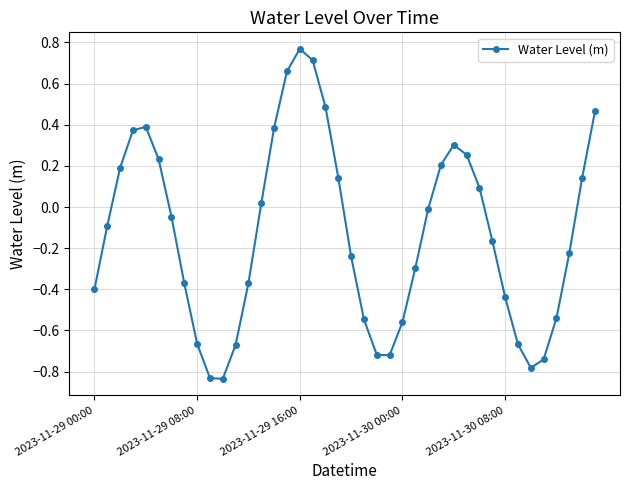

True or false: there are more than 1 points higher than both neighbors.

True